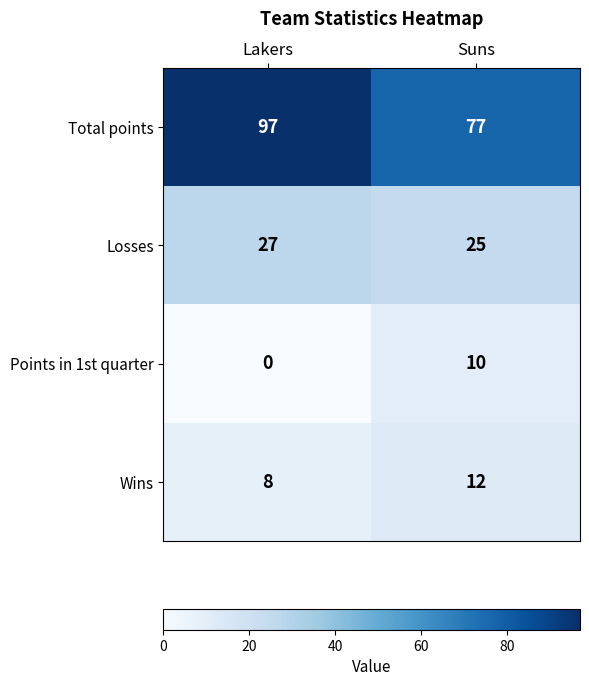

What is the approximate value of Total points at Lakers?

97